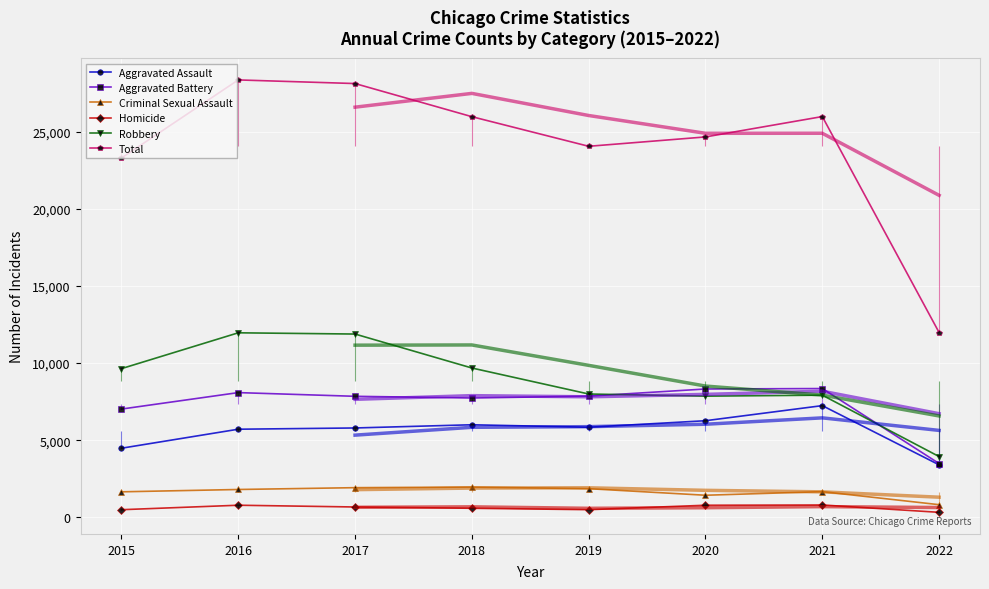

How many data points in Homicide are above 672?

3